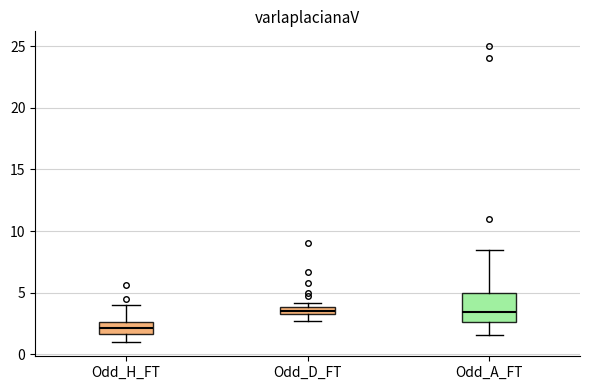

Where does the median line of the box for Odd_H_FT sit on the y-axis? The values are not printed on the chart, so give them approximately, as read against the axis.

2.0